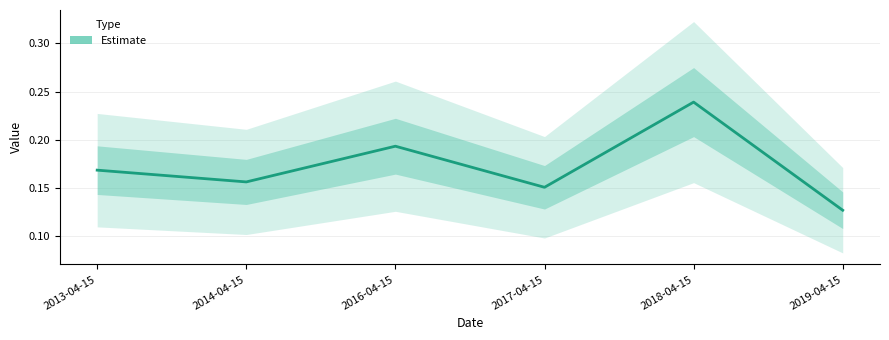

How many series are shown in this chart?

1